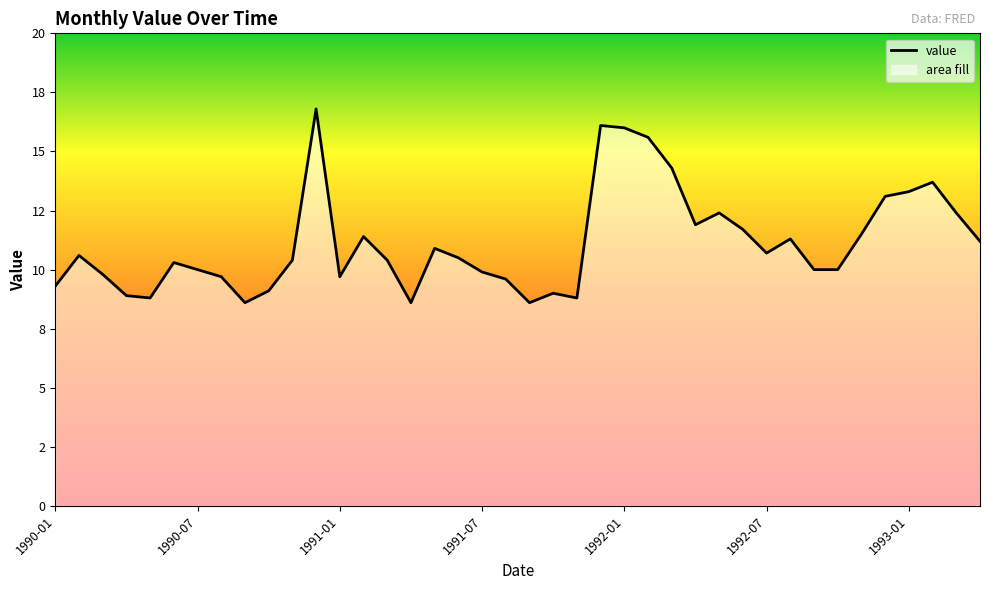

What is the sum of the values at 13 and 31?

22.7